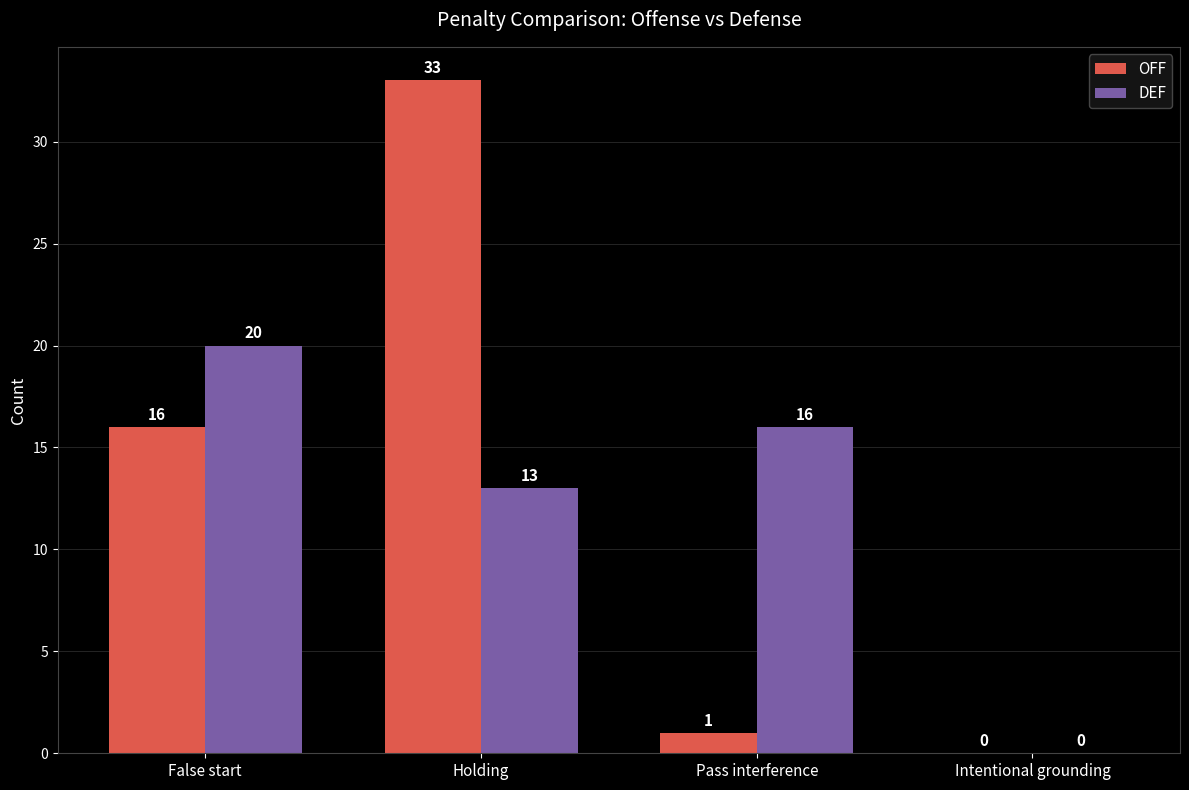

At which category is the sum across all series the highest?

Holding